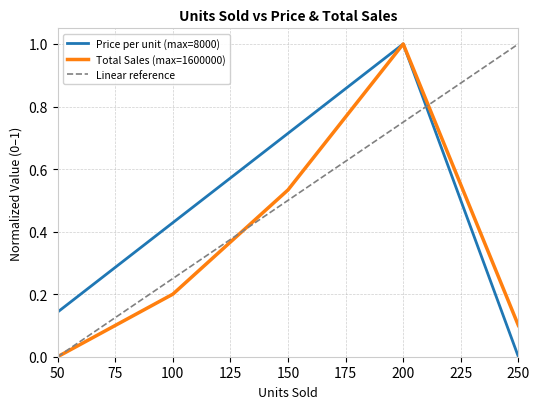

Is the value of Price per unit at 150 greater than the value of Total Sales at 200?

No